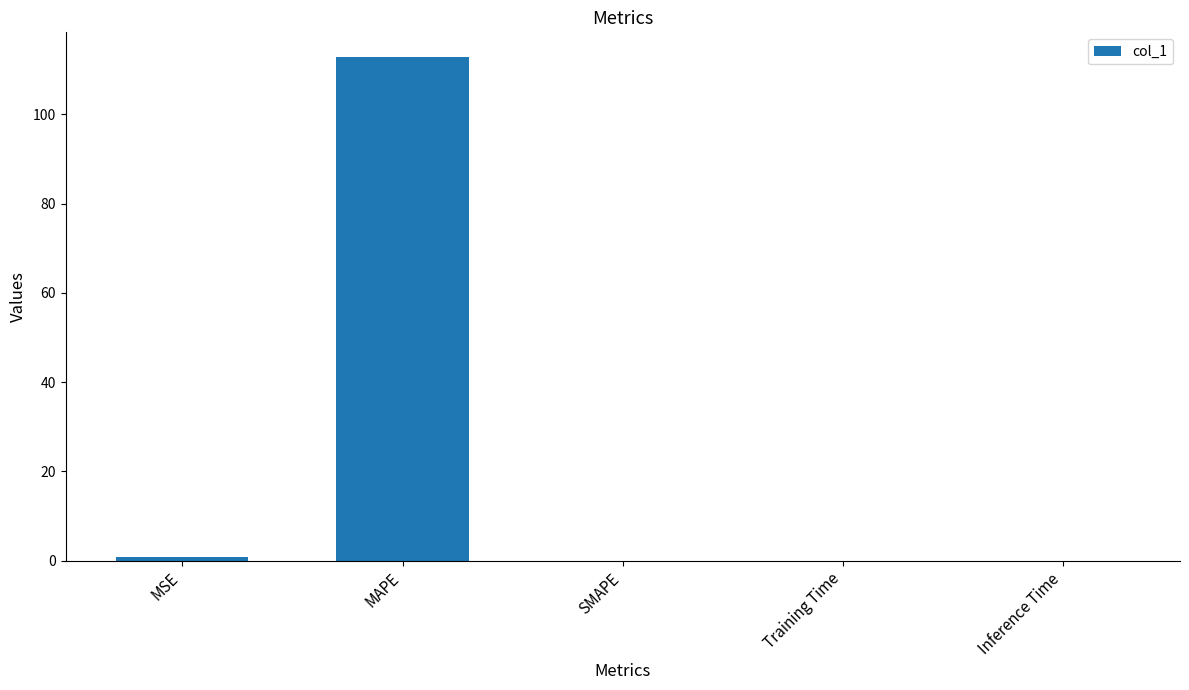

What is the sum of all values?

113.5